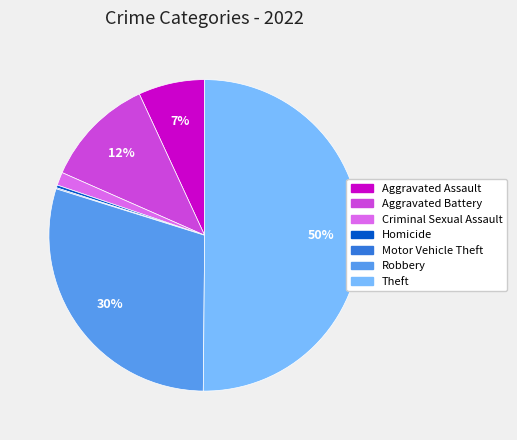

Do Homicide and Criminal Sexual Assault together represent more than half of the pie?

No